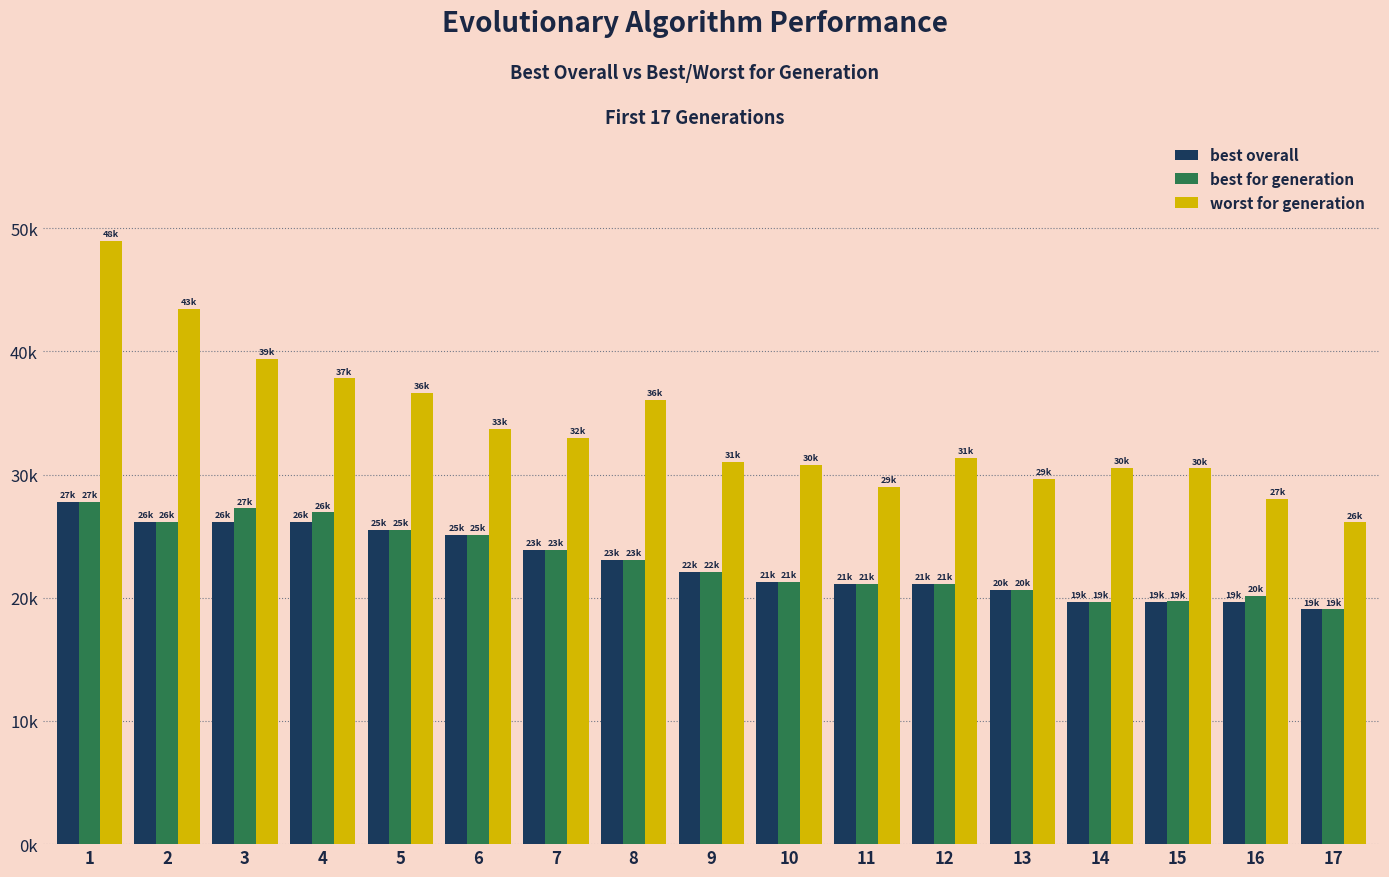

What are all the series names shown in the legend?

best overall, best for generation, worst for generation